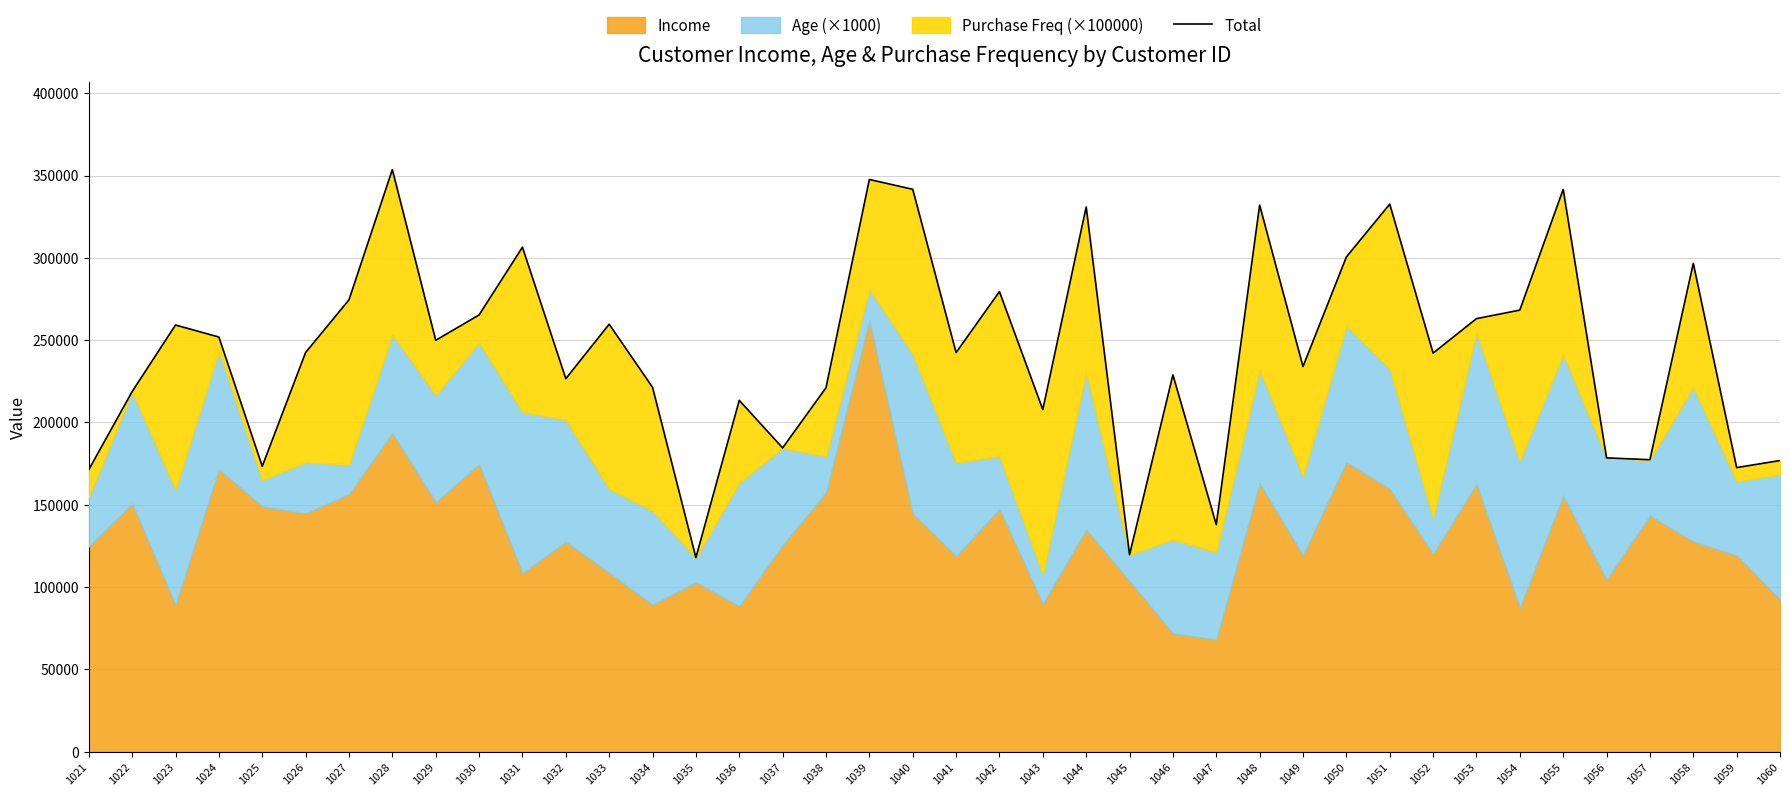

Which label corresponds to the smallest value in the chart?

1035